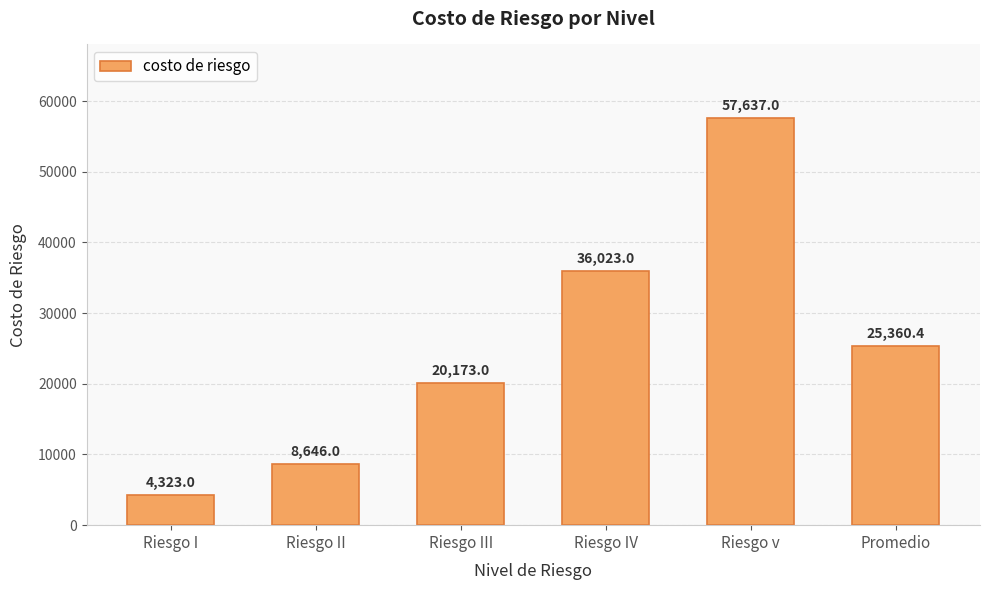

What is the value of the 4th bar from the left?

36023.0